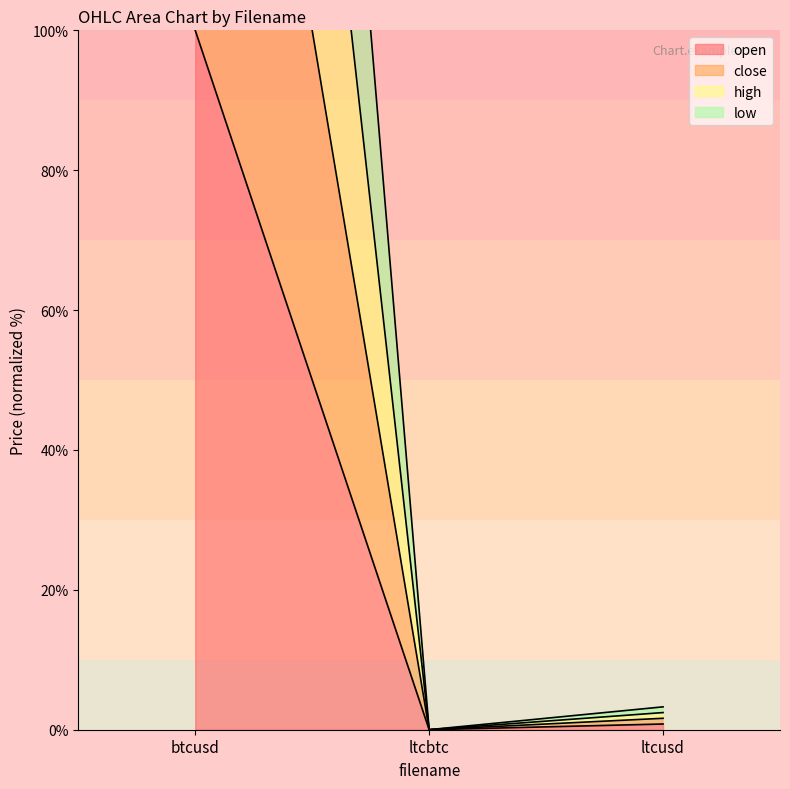

What is the sum of all high values?

302.5